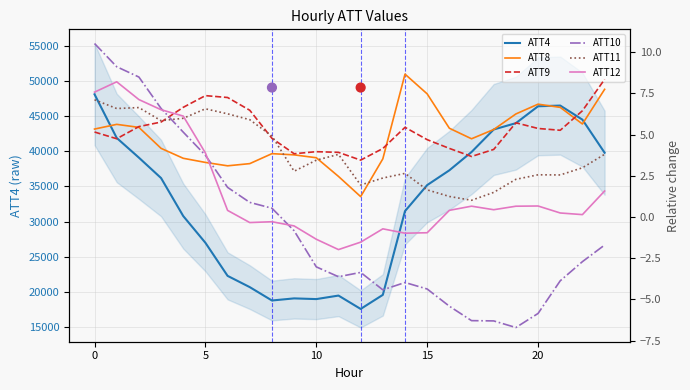

Which series has the largest total across all categories?

ATT4